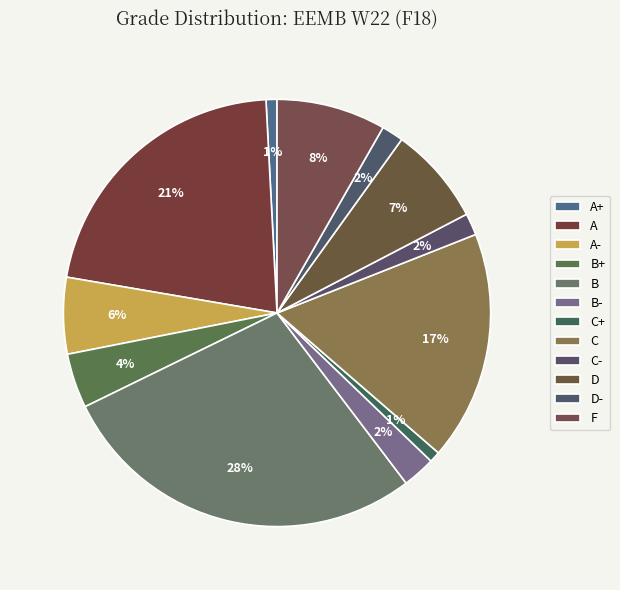

To the nearest percent, what percentage of the pie is B-?

2%